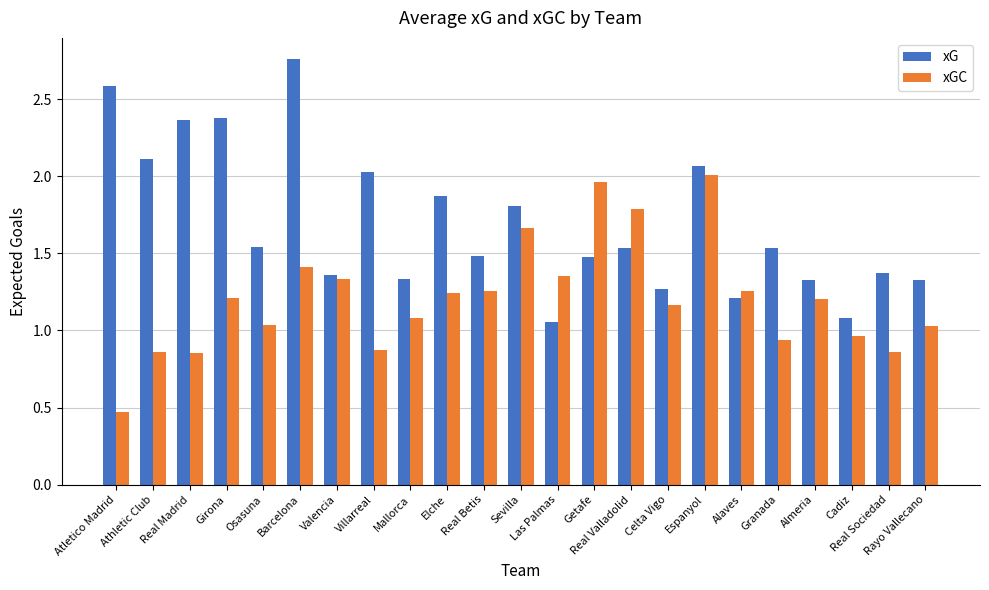

Rank the series at Barcelona from lowest to highest value.

xGC, xG